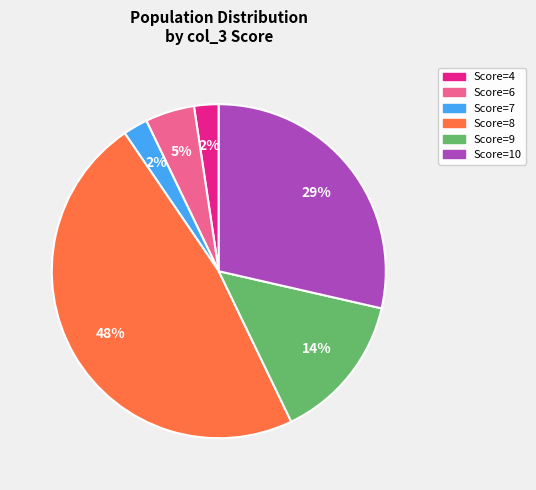

To the nearest percent, what is the average slice percentage?

17%